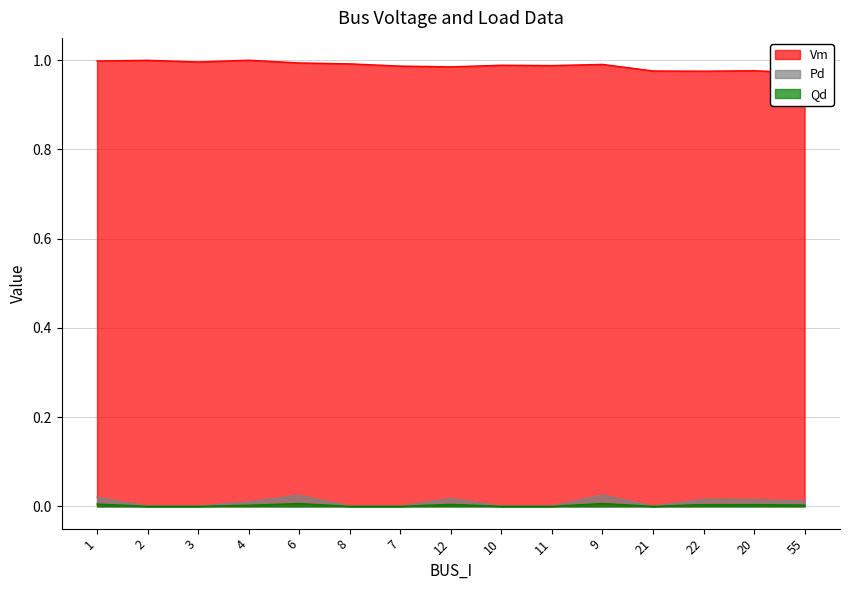

What is the difference between the highest and lowest values at 22?

1.0